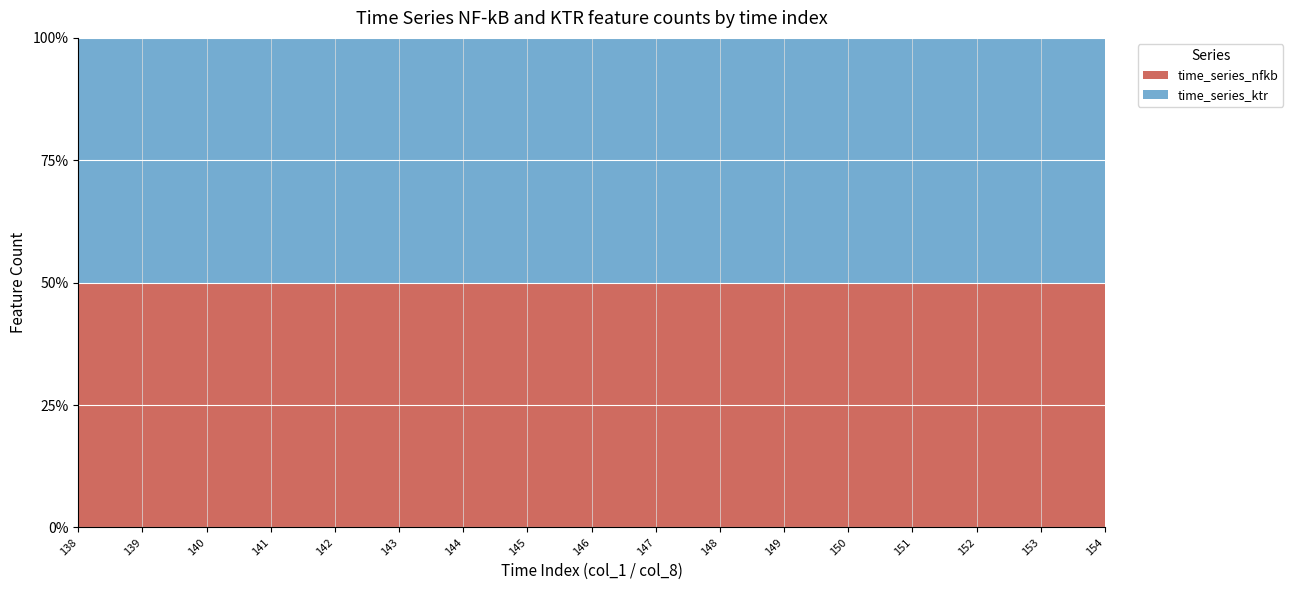

Is it true that time_series_nfkb equals 35 at 147?

False